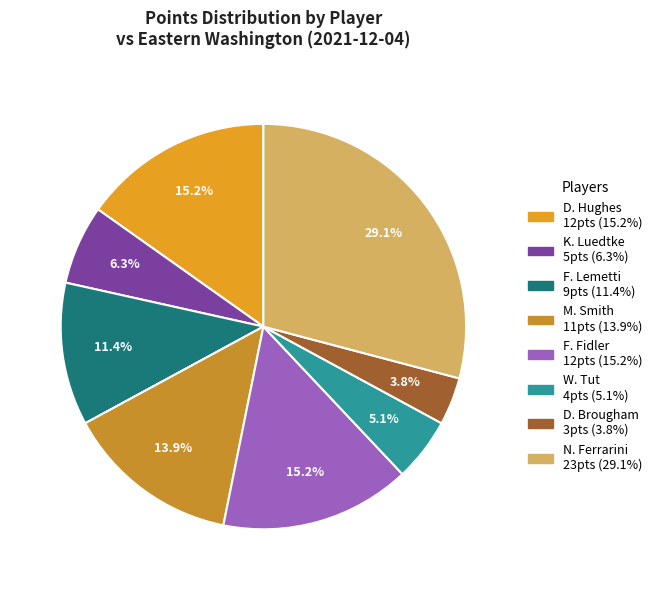

Which category has the smallest portion of the pie?

D. Brougham